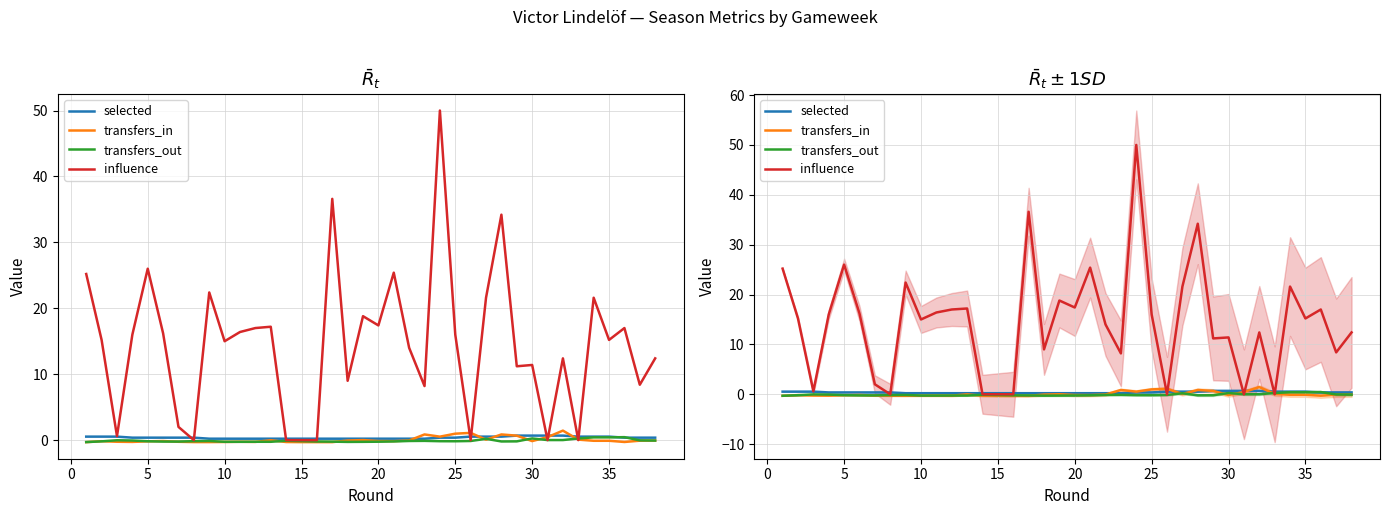

True or false: selected has a value of 0.3 at 13.

False